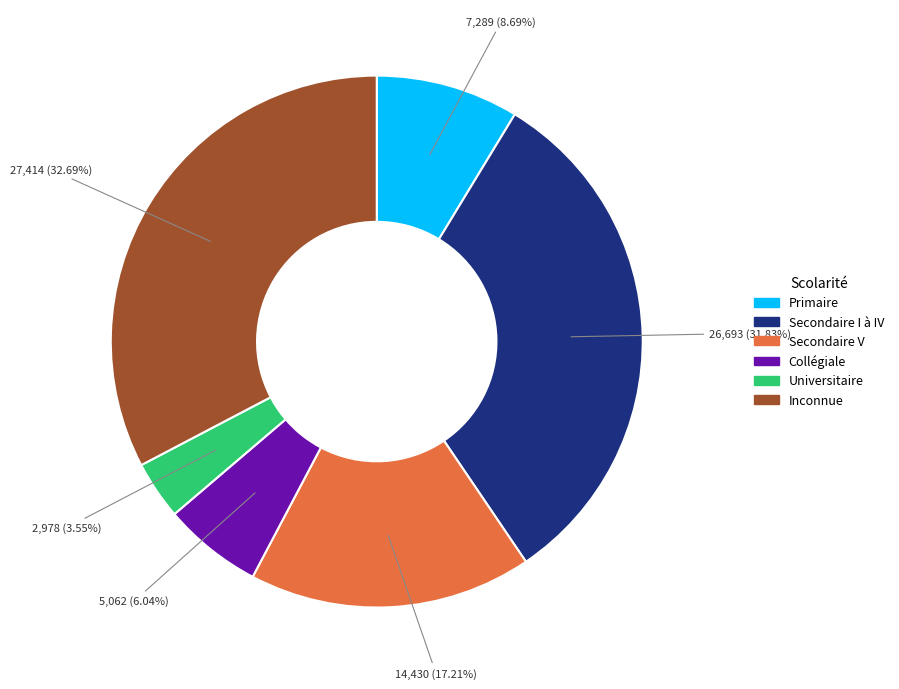

How many segments does this pie chart have?

6